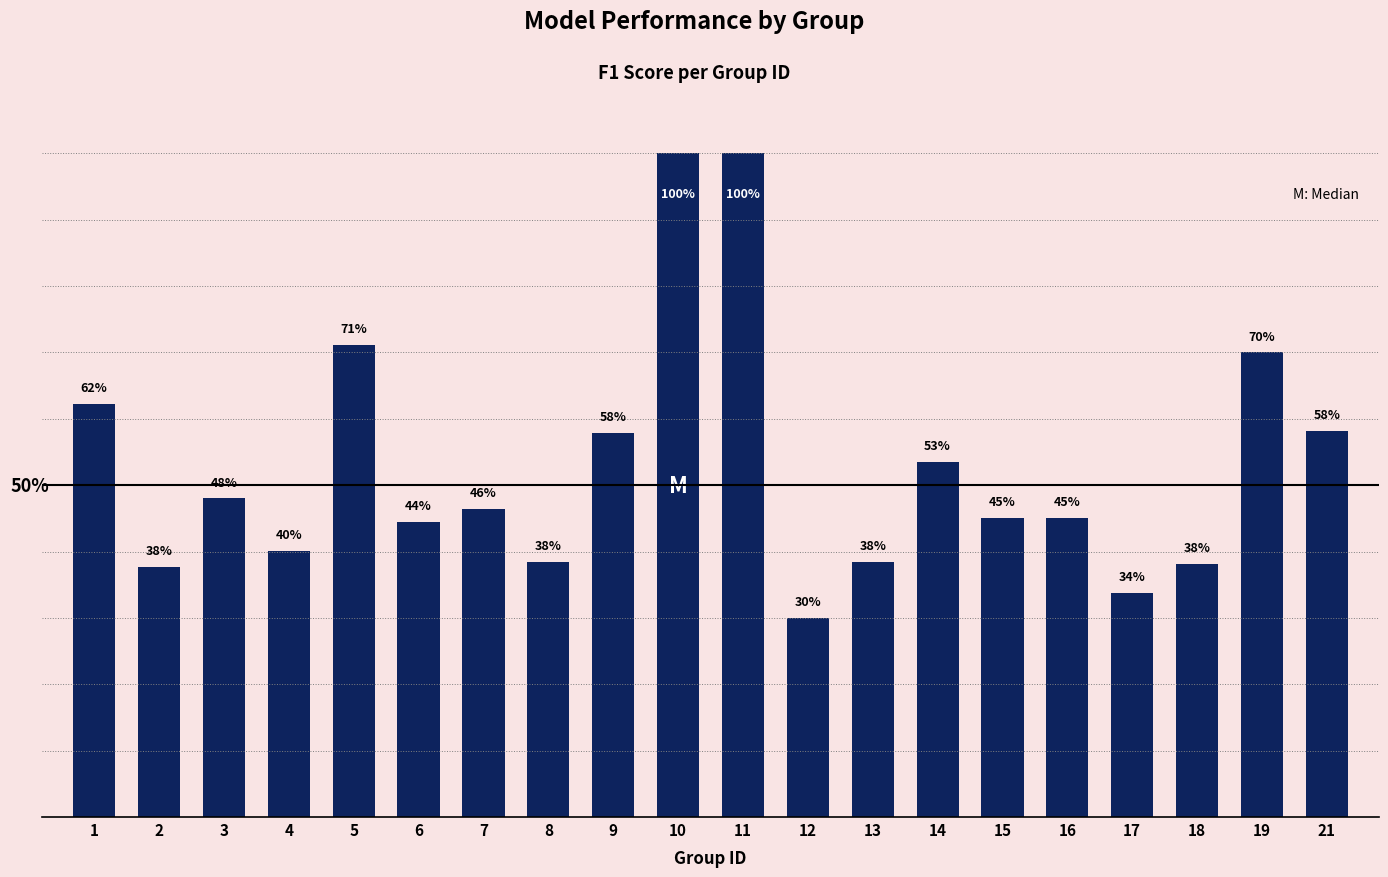

What is the change in value from 12 to 21?

+0.3